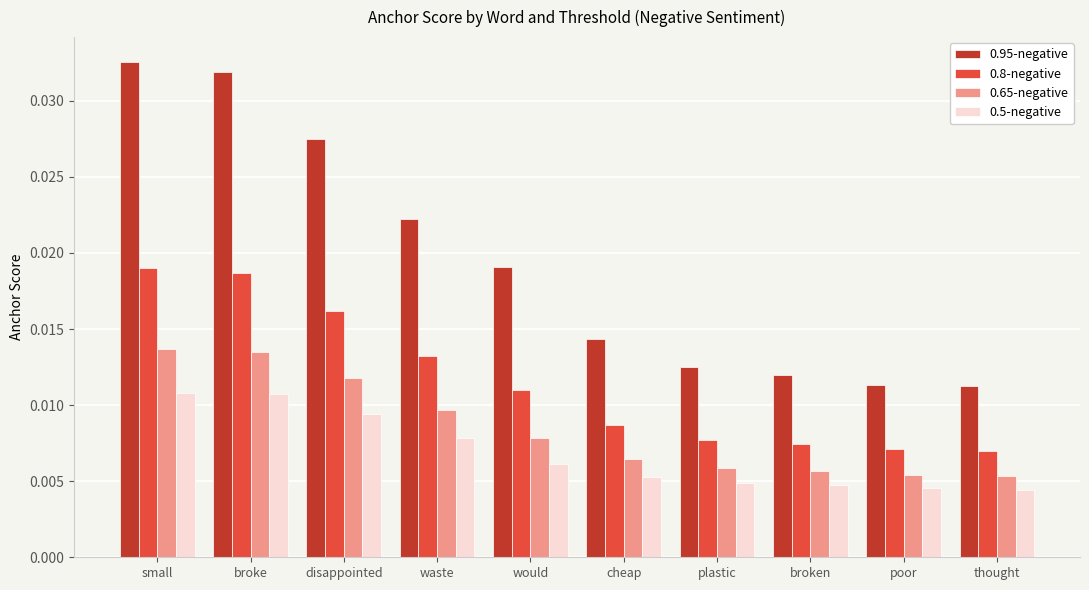

How many bars are there in each group?

4